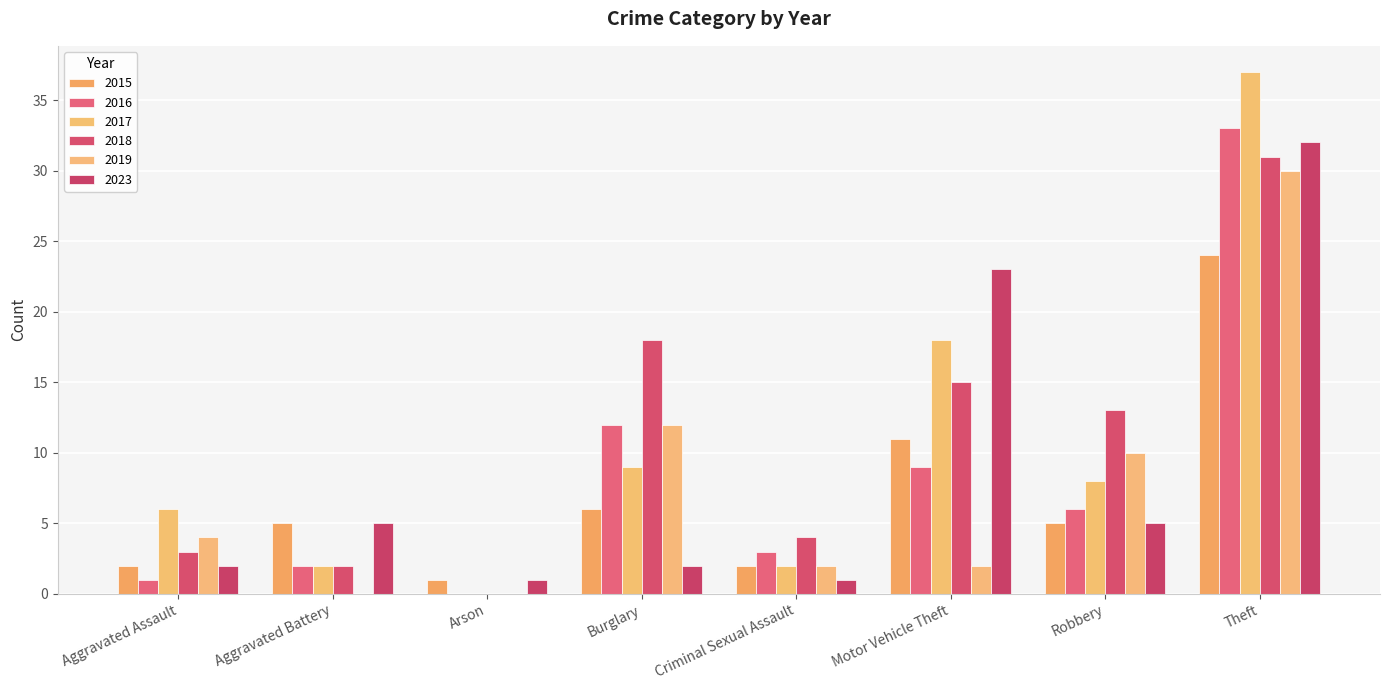

Does the chart contain stacked bars?

No